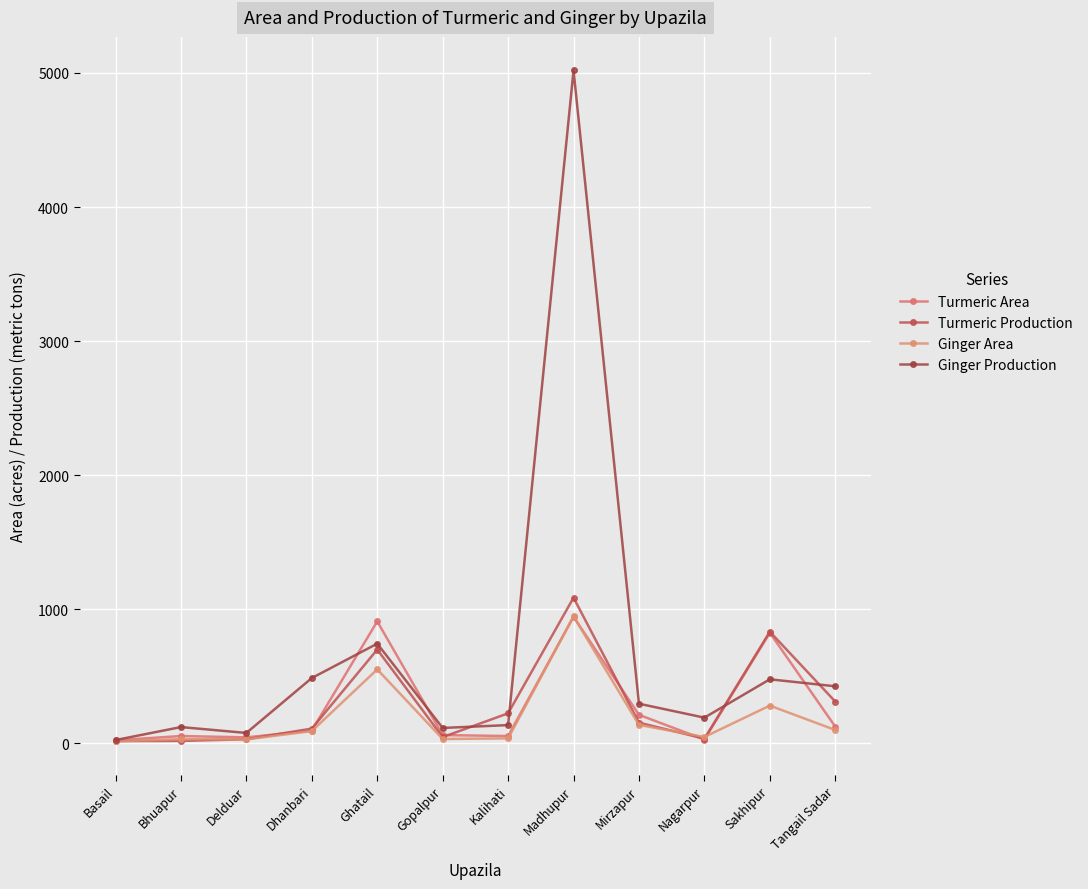

Is the value of Ginger Production at Mirzapur greater than the value of Ginger Area at Delduar?

Yes